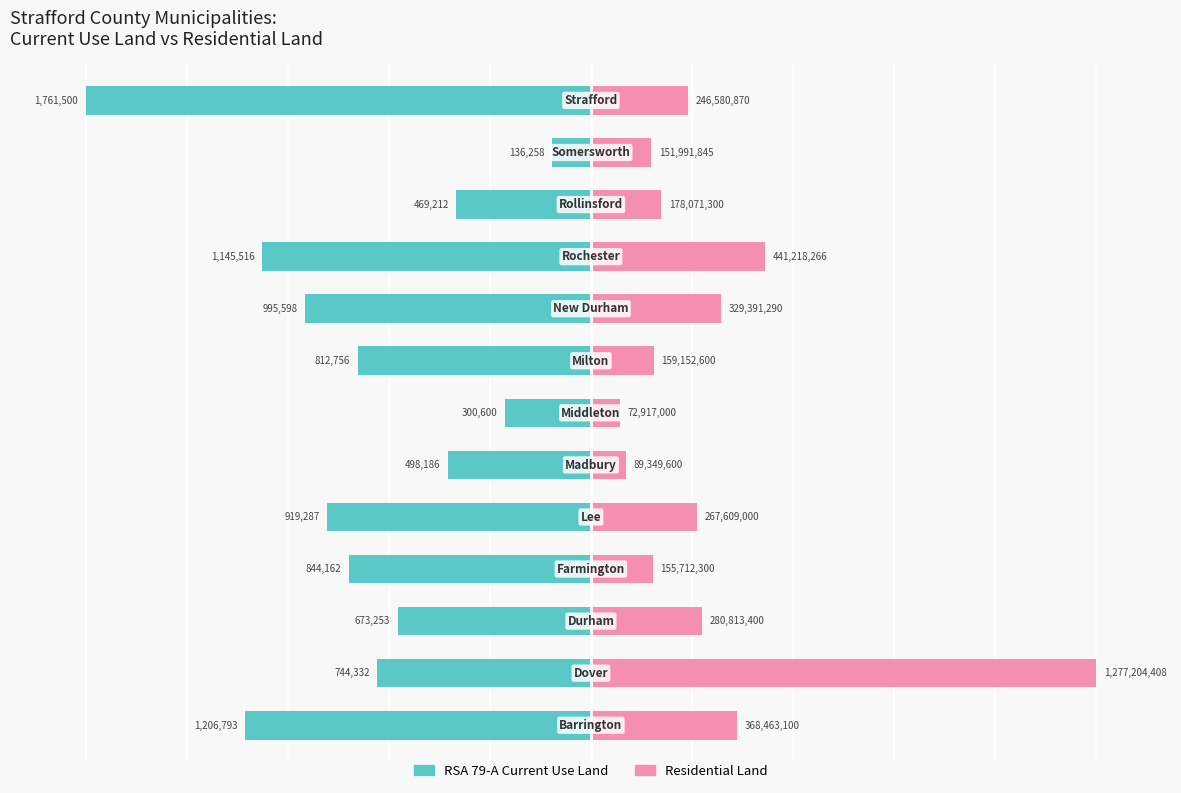

Is the value of RSA 79-A Current Use Land at 1 greater than the value of Residential Land at 5?

No